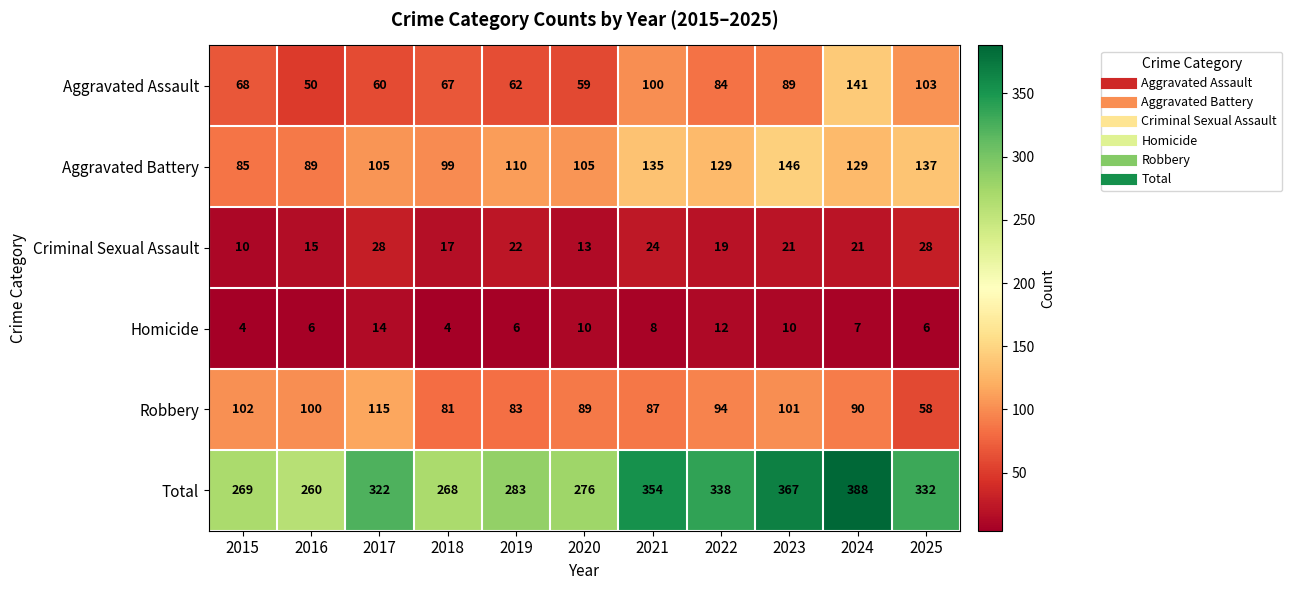

What is the difference between the highest and lowest values at 2018?

264